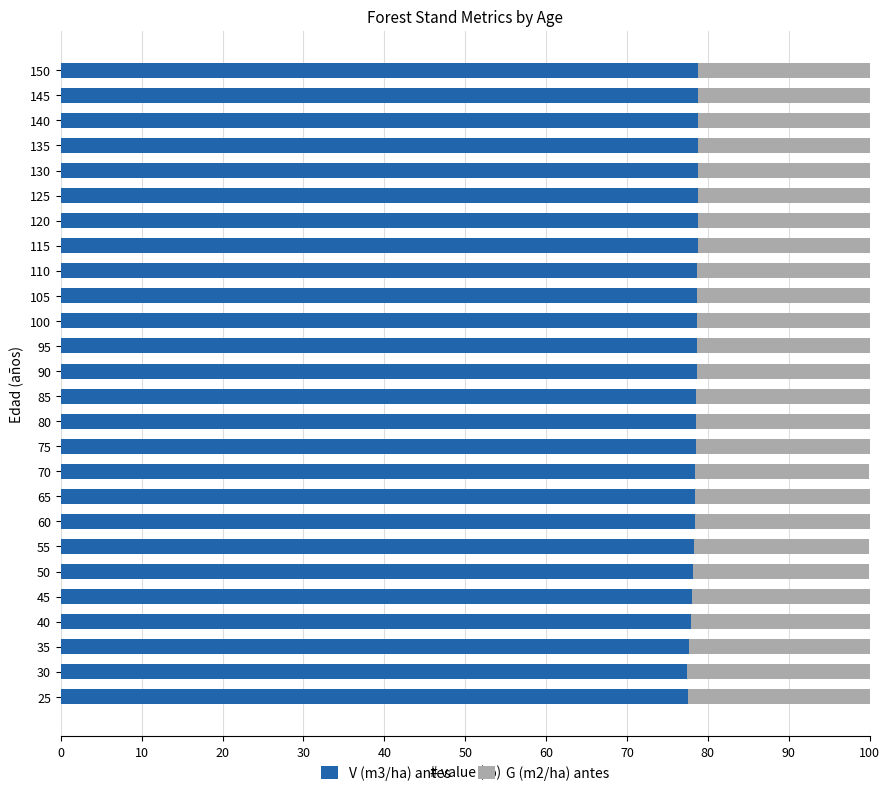

How many distinct data groups are displayed?

2